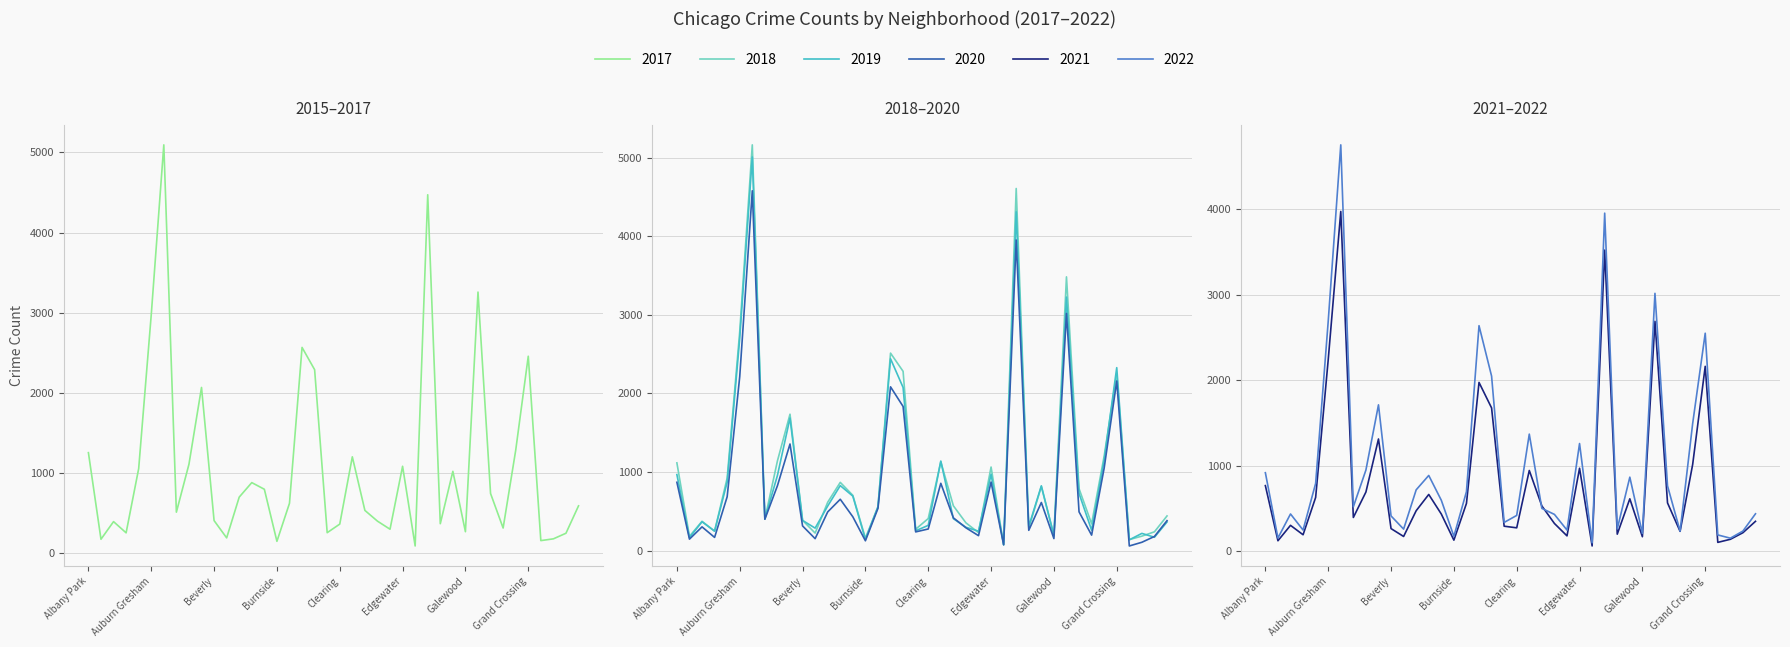

Which category has the highest value across all series?

Austin